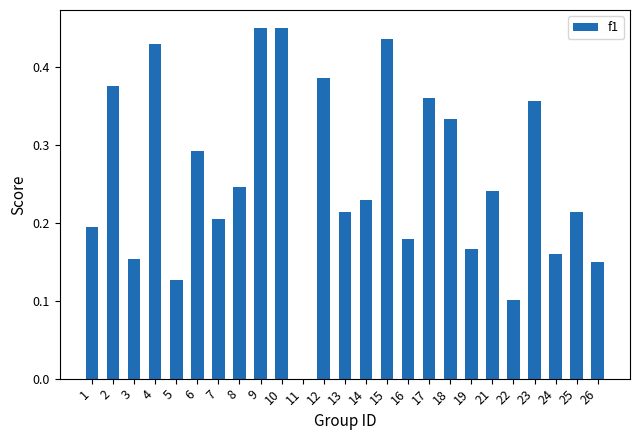

What is the sum of all values?

6.4